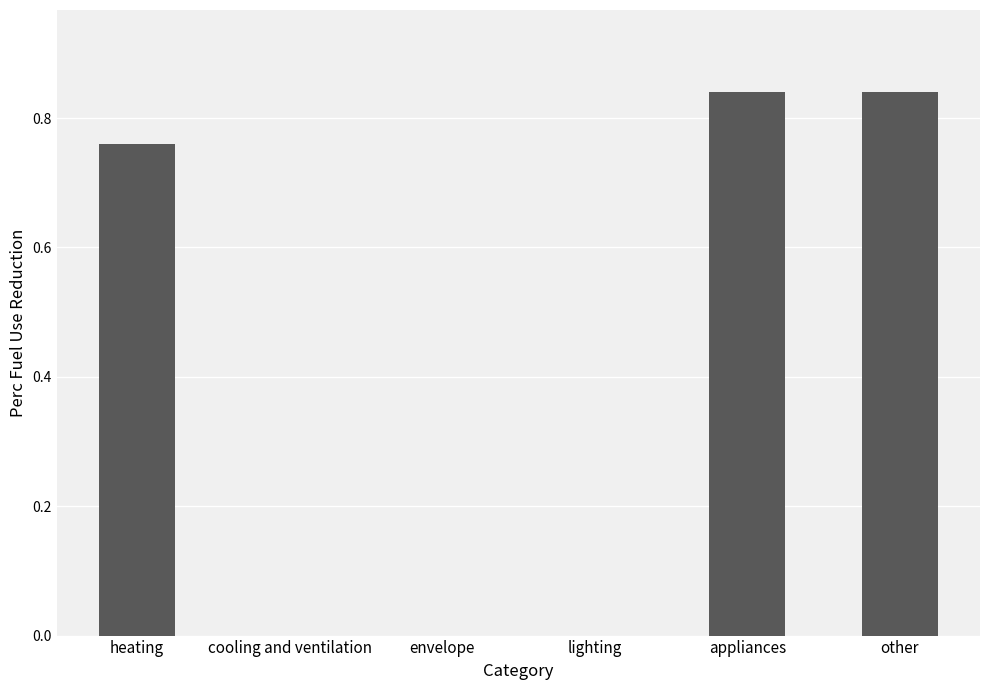

True or false: the data shows 0.0 at lighting.

True